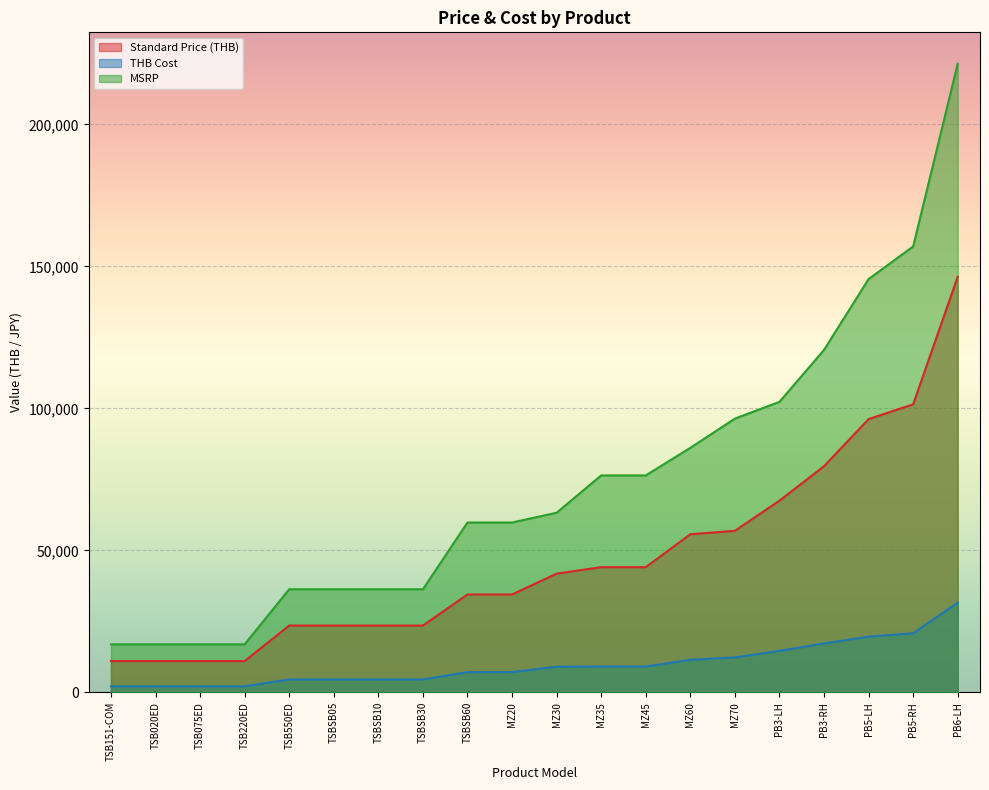

True or false: MSRP and Standard Price (THB) cross at least once.

False